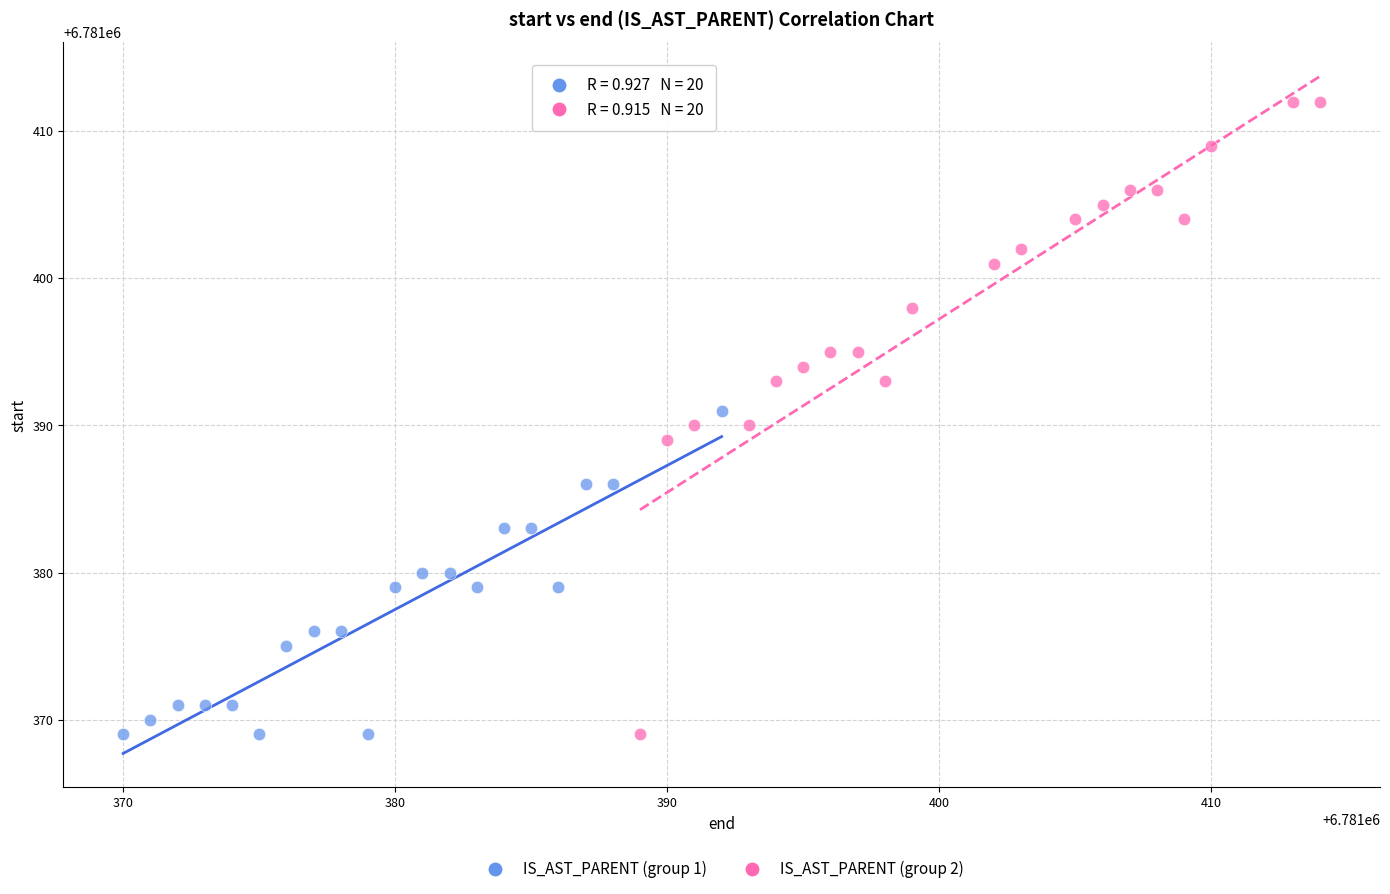

Which series has the largest Y range (max minus min)?

IS_AST_PARENT (group 2)